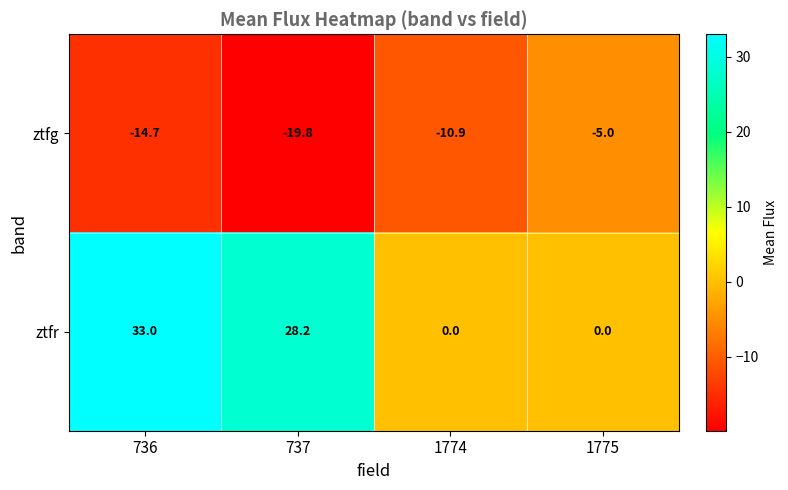

What is the minimum value shown in the chart?

-19.8